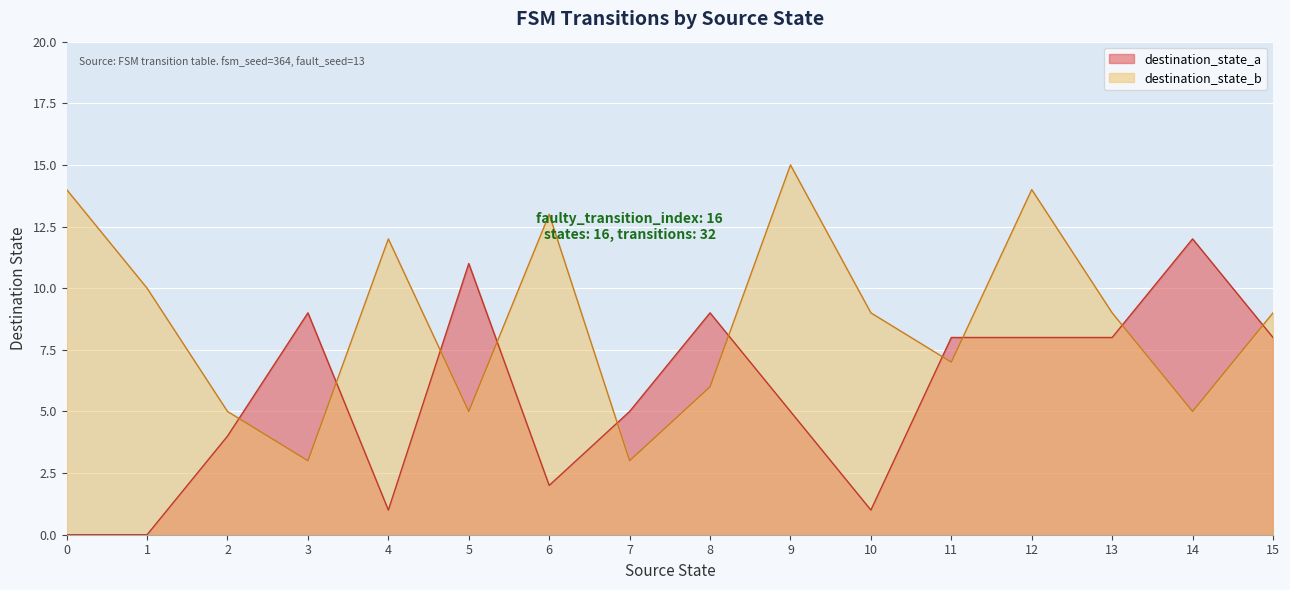

In destination_state_b, how many points are lower than both neighbors (excluding endpoints)?

5